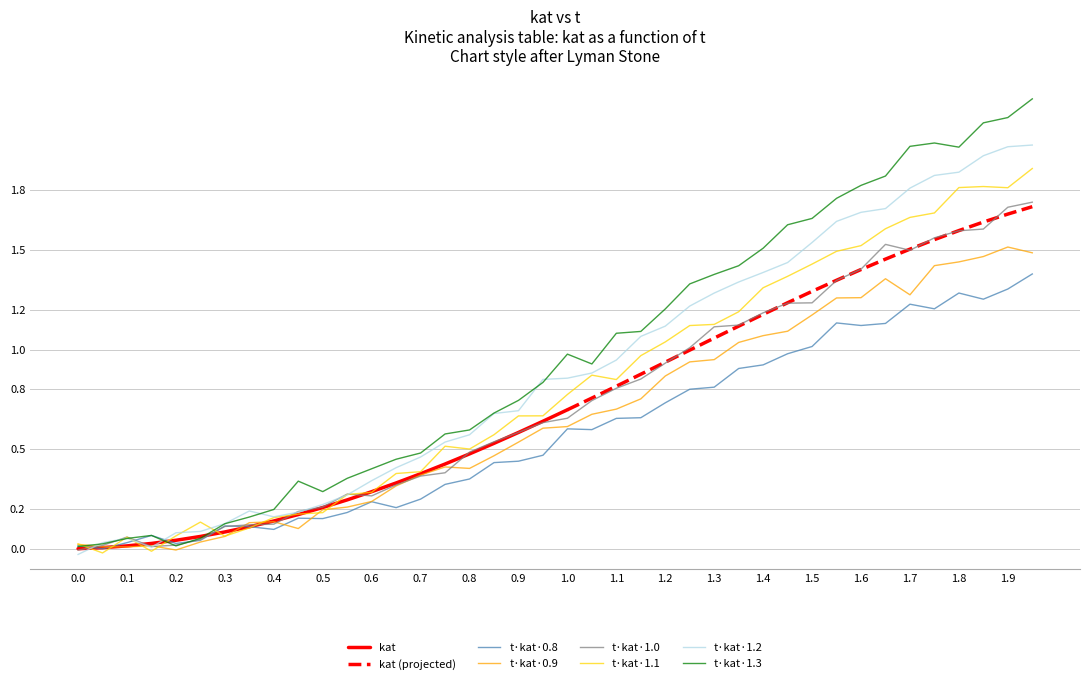

What is the sum of all kat values?

35.6